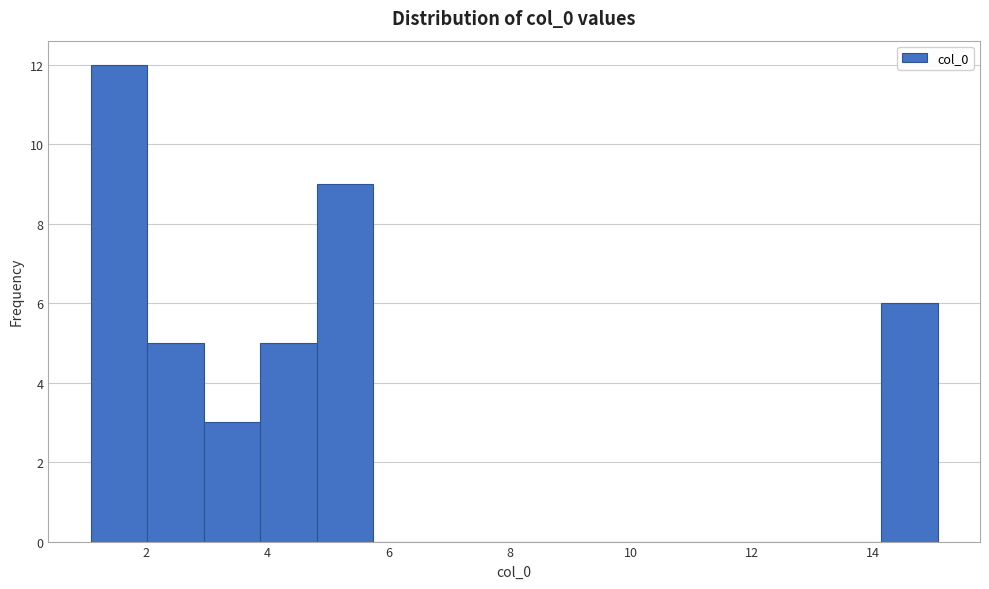

How tall is the bar that spans 1.0 to 2.0 on the x-axis? Neither the bar edges nor the heights are printed on the chart, so give them approximately, as read against the axes.

12